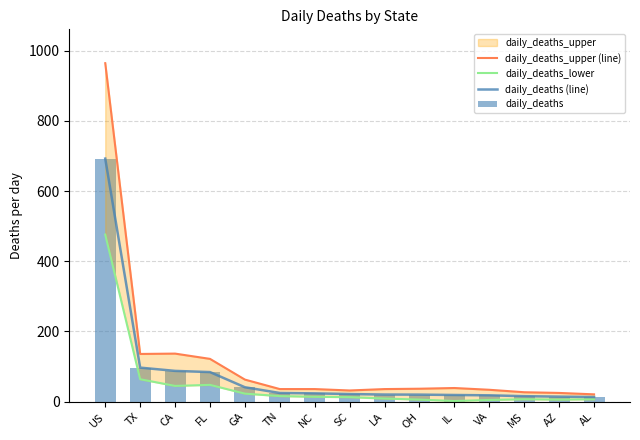

How many data points in daily_deaths (line) are above 21?

8